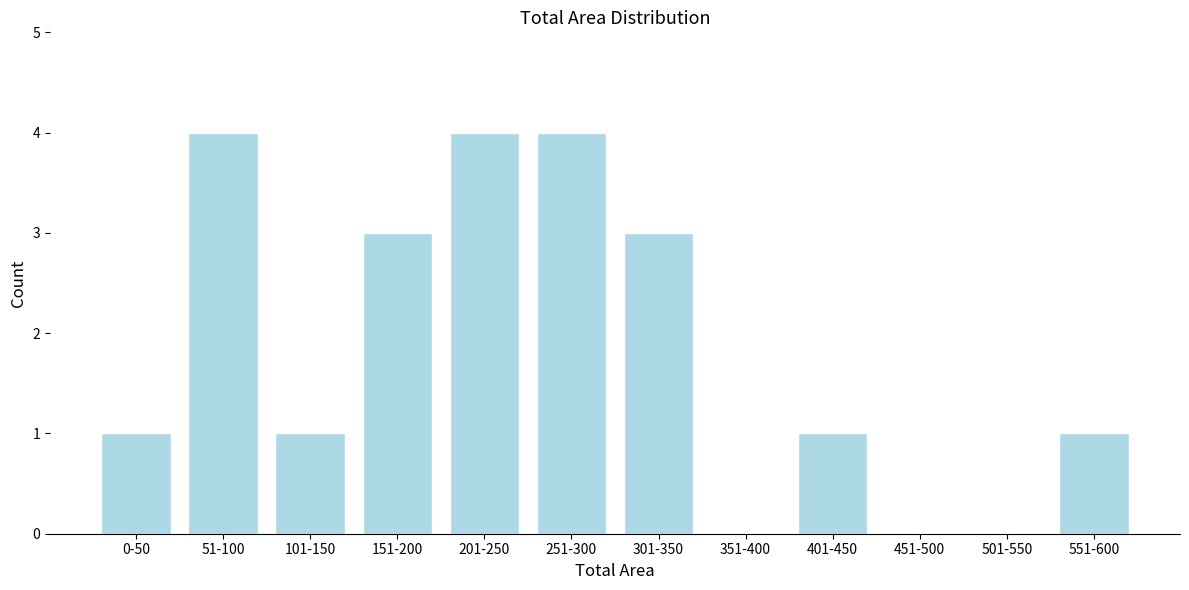

Reading left to right, extract all data points from this chart.

0-50=1	51-100=4	101-150=1	151-200=3	201-250=4	251-300=4	301-350=3	351-400=0	401-450=1	451-500=0	501-550=0	551-600=1